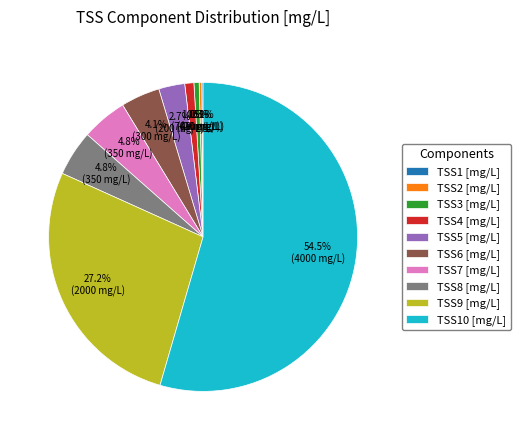

Which has a higher value, TSS6 [mg/L] or TSS9 [mg/L]?

TSS9 [mg/L]